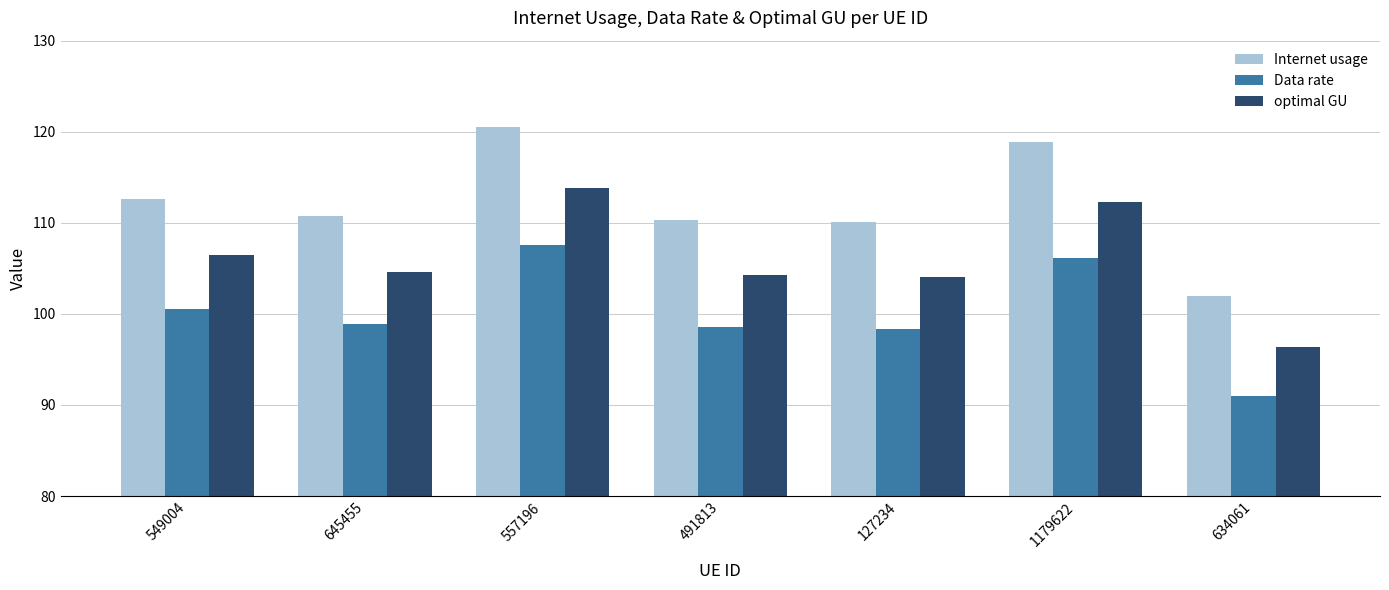

True or false: optimal GU has a value of 76.9 at 1179622.

False